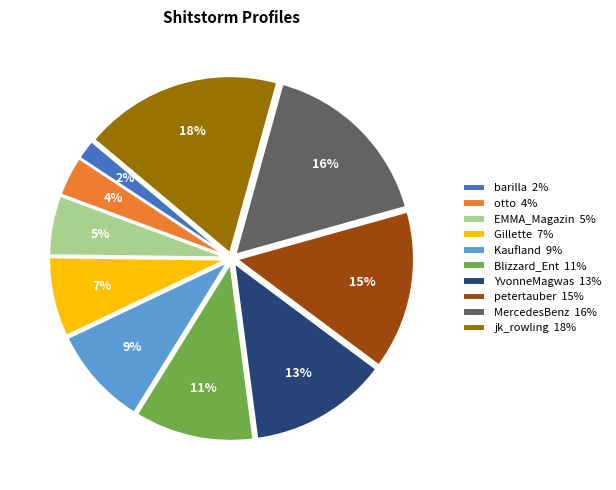

Does Kaufland account for over 50% of the chart?

No